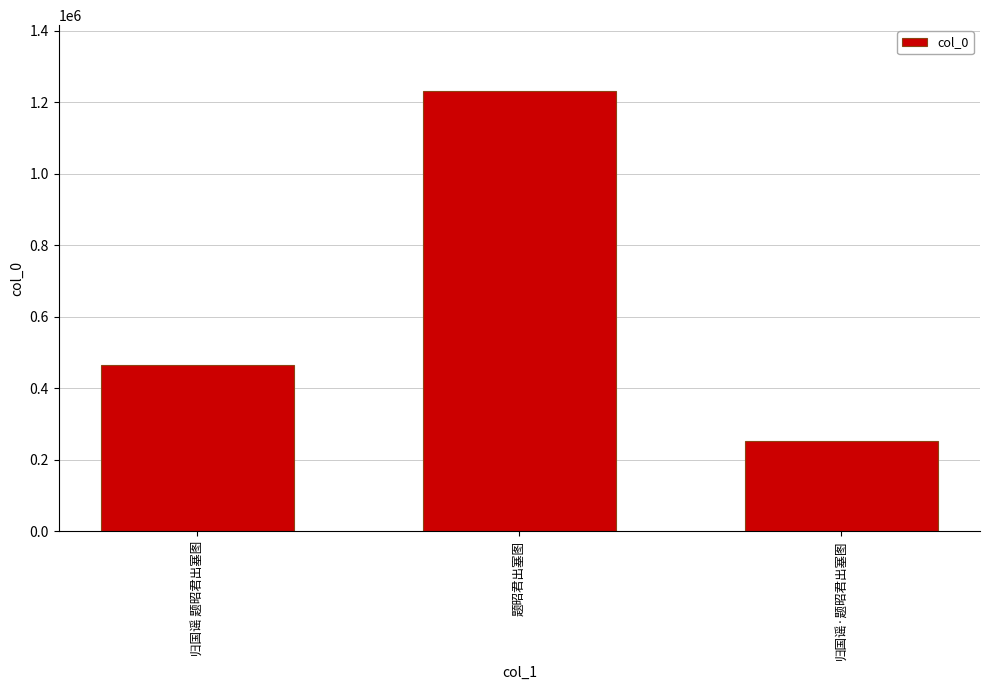

The value at 归国谣·题昭君出塞图 is 252119. True or false?

True